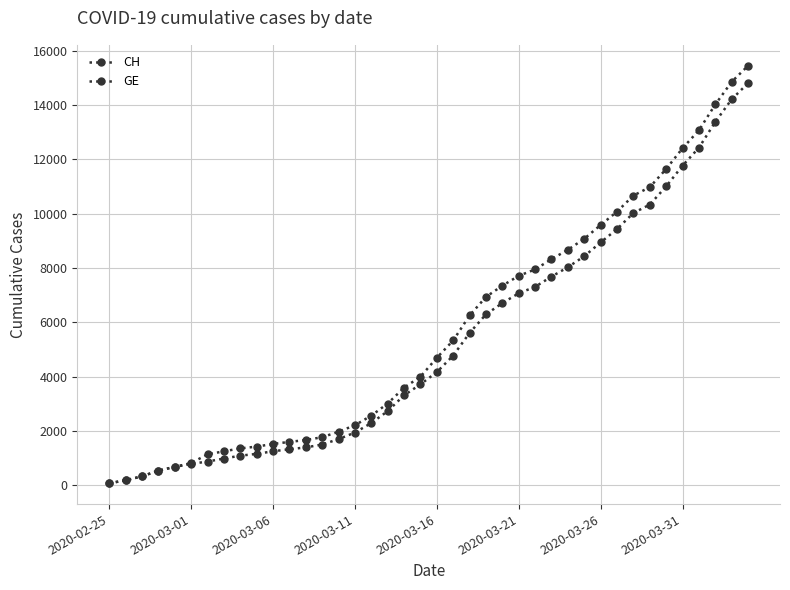

How many lines are shown in the chart?

2